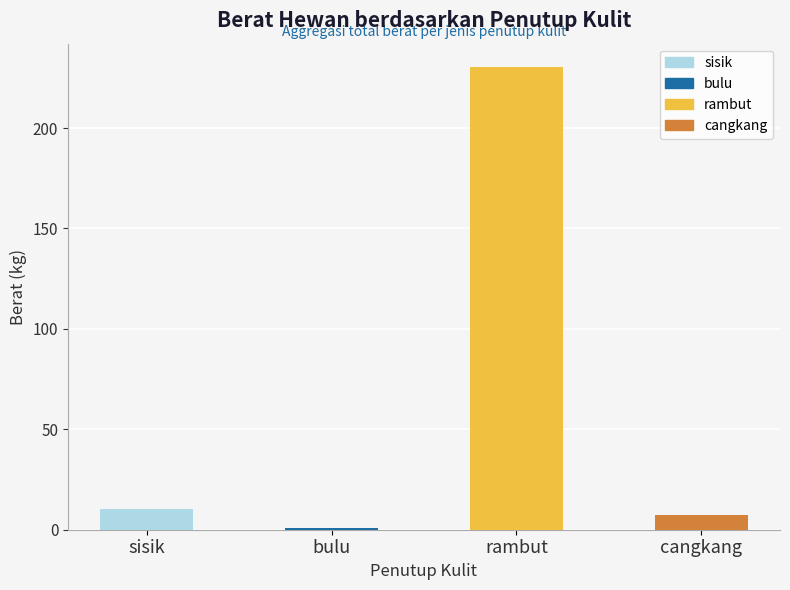

Which label corresponds to the largest value in the chart?

rambut